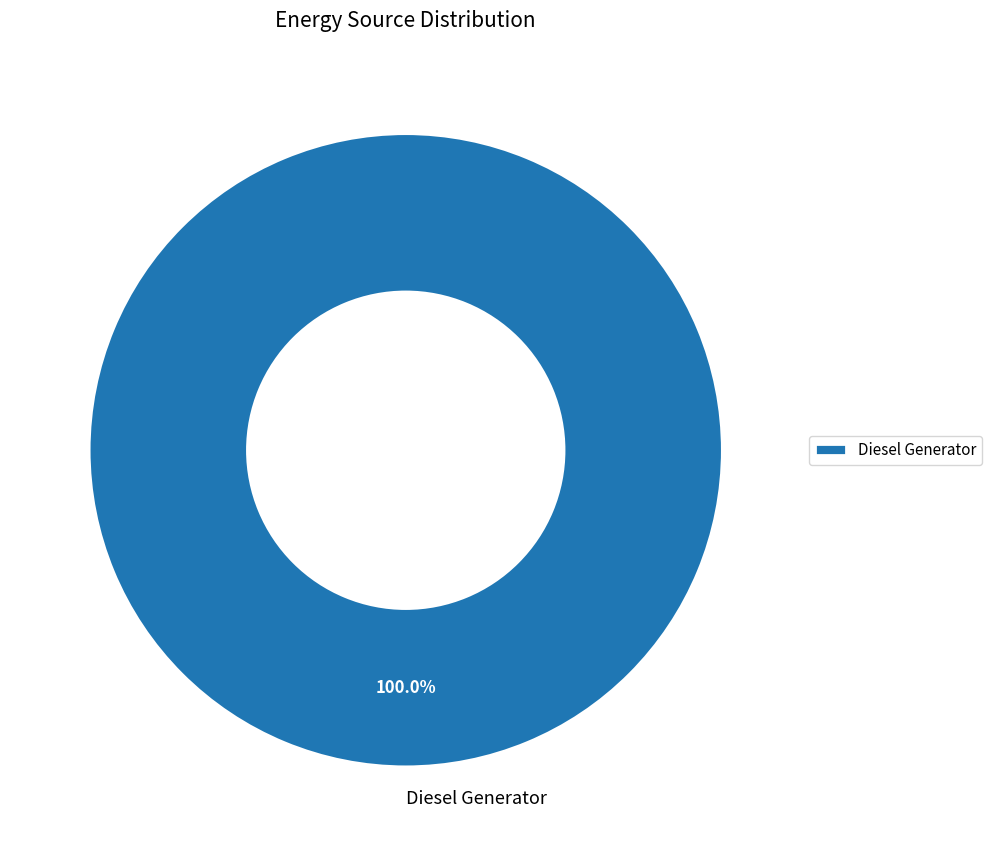

Rank the categories by value from lowest to highest.

Diesel Generator